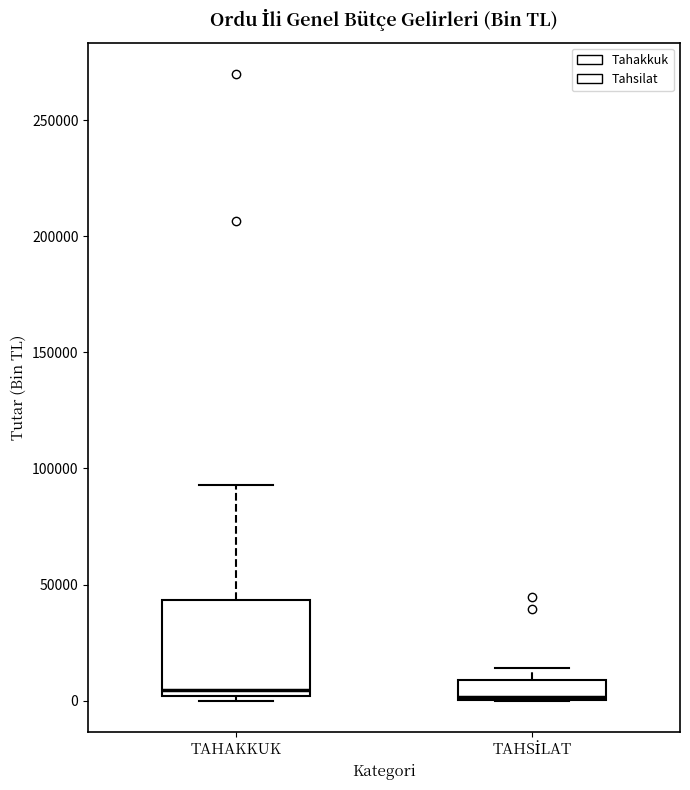

Reading left to right, transcribe this box plot: for each box, give where its median line is, the range the box spans, and where its two whiskers end, as read against the y-axis. The values are not printed on the chart, so give them approximately, as read against the axis.

TAHAKKUK: median 5000, box 0 to 45000, whiskers 0 (just below the box's lower edge) to 95000
TAHSİLAT: median 0, box 0 to 10000, whiskers 0 to 15000